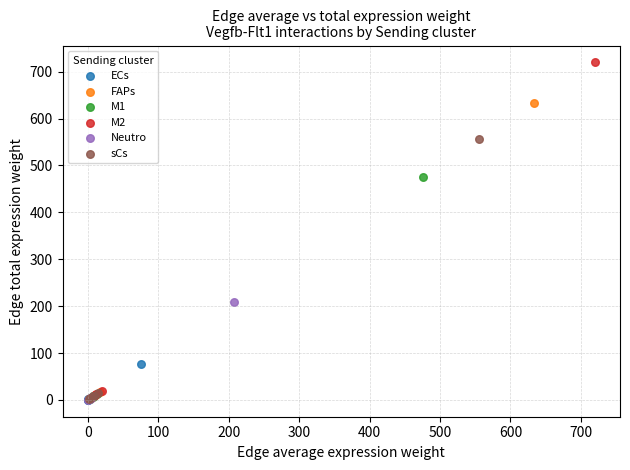

Which series has the widest spread of Y values?

M2